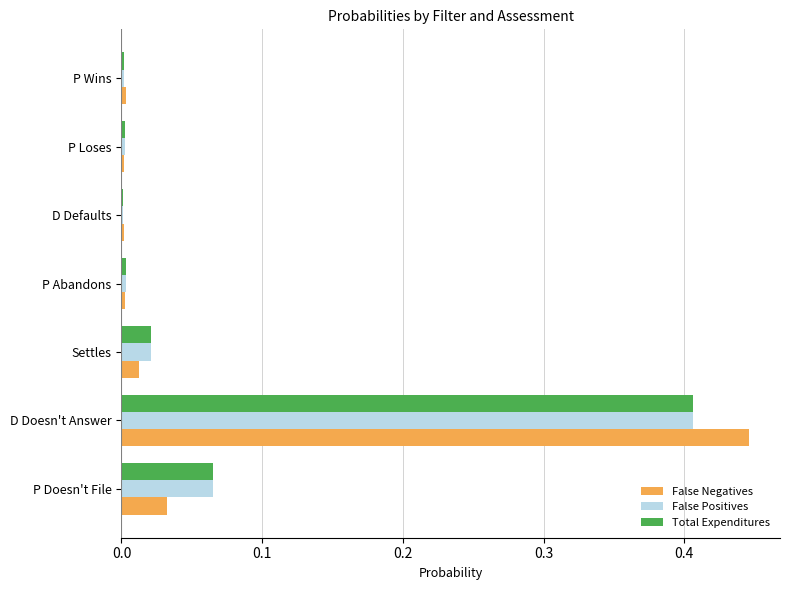

Is it true that False Positives equals 0.2 at D Doesn't Answer?

False